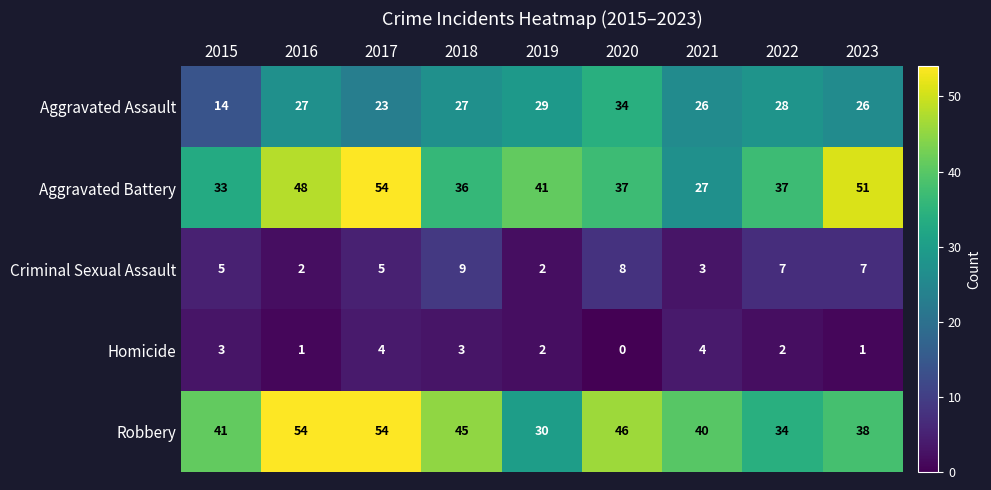

At which category is the sum across all series the highest?

2017